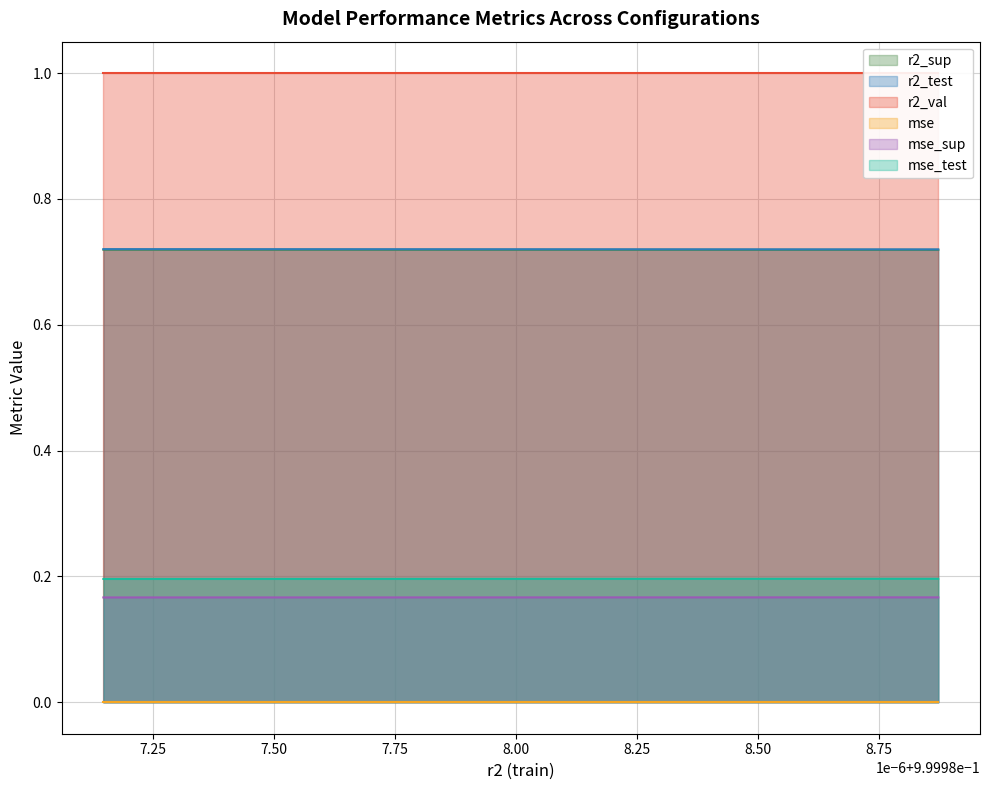

True or false: r2_test and mse_test cross at least once.

False